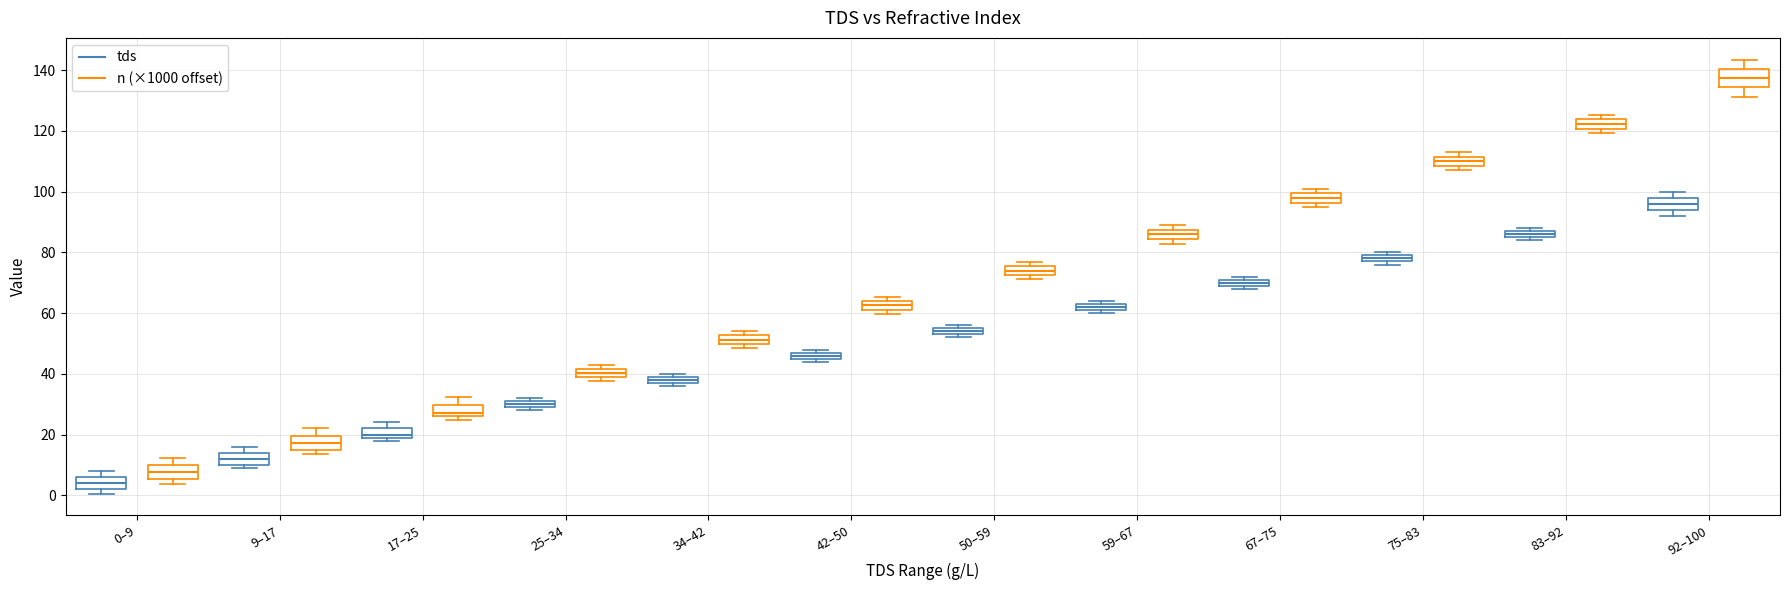

Which box has the lowest median line?

0–9 (tds)